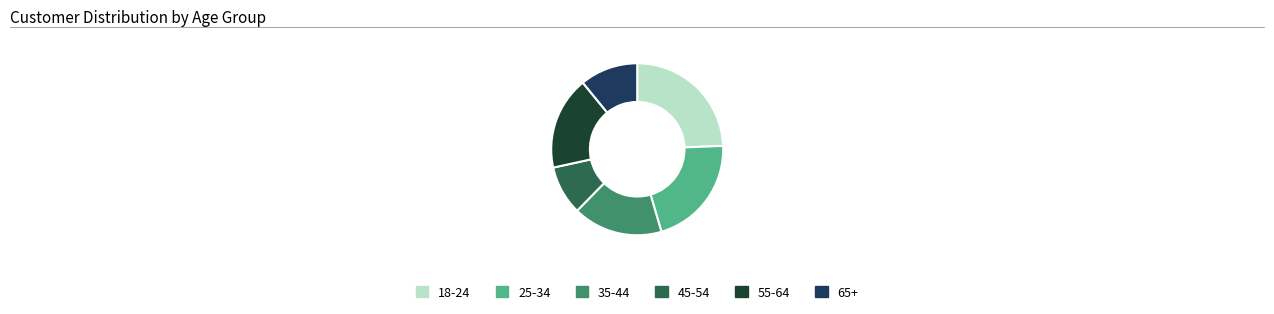

Which has a higher value, 45-54 or 18-24?

18-24